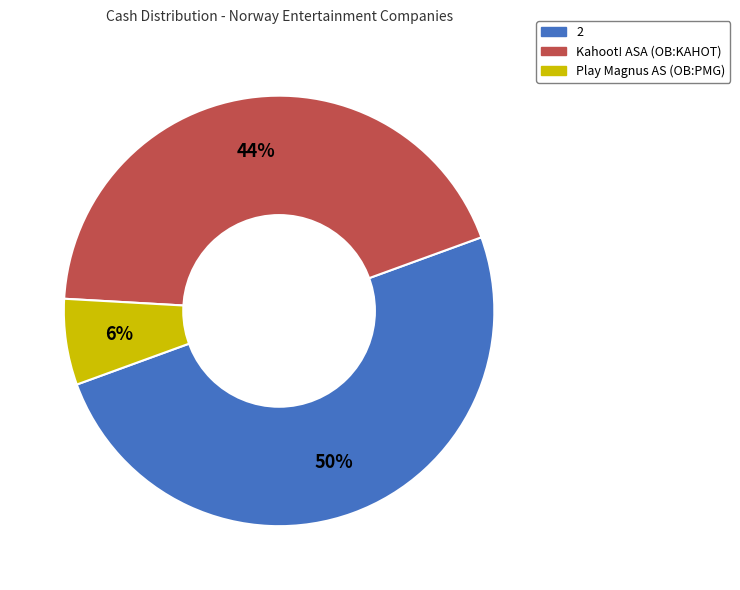

Is it true that Kahoot! ASA (OB:KAHOT) is 44% of the pie?

True